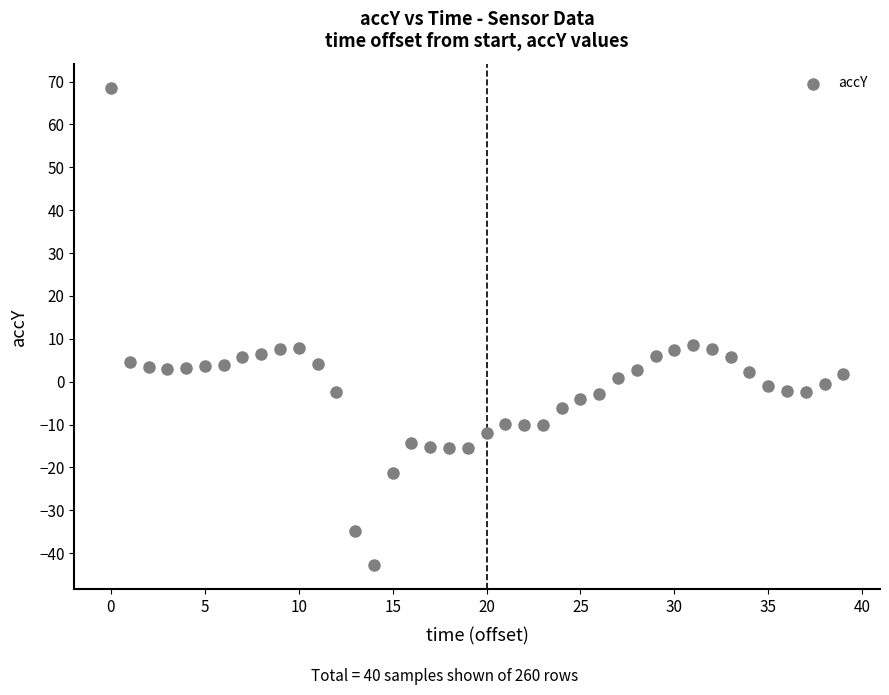

How many data points are displayed?

40